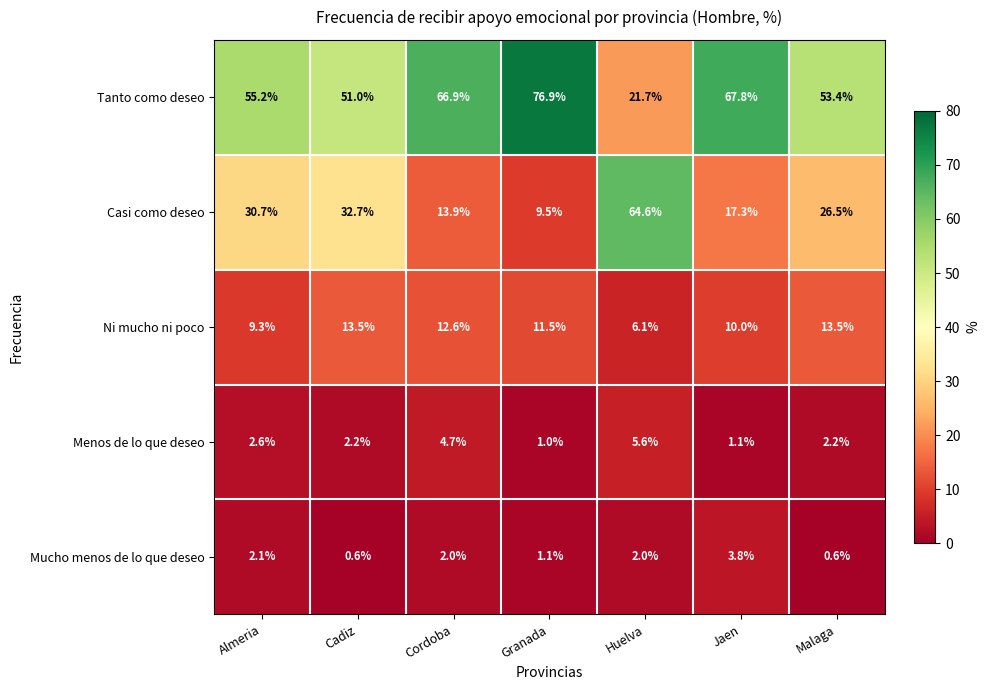

At which category is the sum across all series the highest?

Cordoba